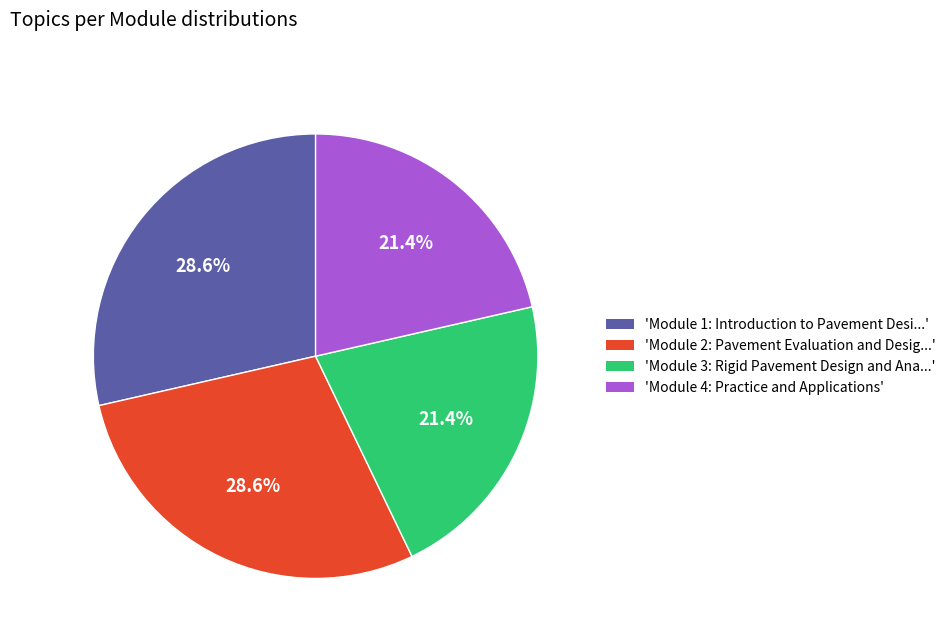

Does 'Module 3: Rigid Pavement Design and Ana...' represent more than half of the total?

No